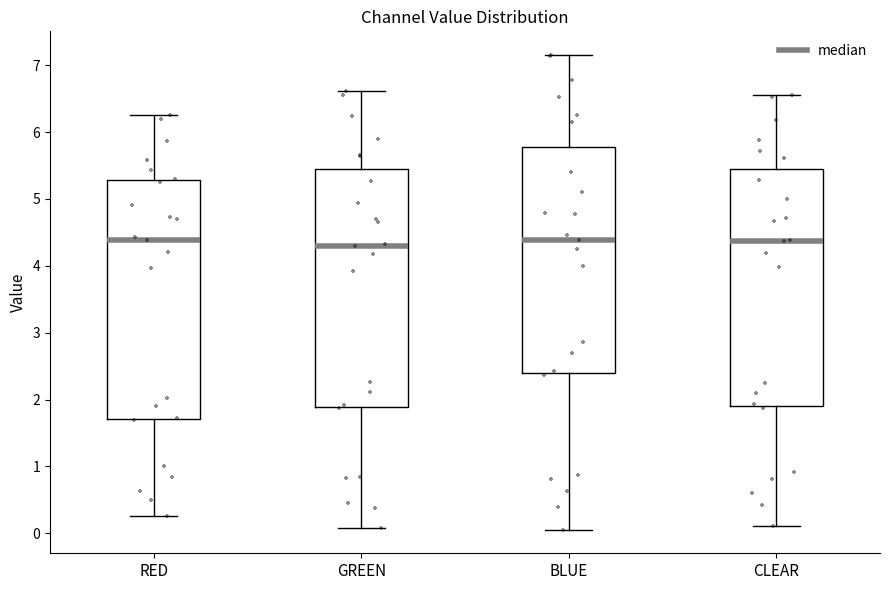

Reading left to right, transcribe this box plot: for each box, give where its median line is, the range the box spans, and where its two whiskers end, as read against the y-axis. The values are not printed on the chart, so give them approximately, as read against the axis.

RED: median 4.4, box 1.7 to 5.3, whiskers 0.3 to 6.3
GREEN: median 4.3, box 1.9 to 5.5, whiskers 0.1 to 6.6
BLUE: median 4.4, box 2.4 to 5.8, whiskers 0.1 to 7.2
CLEAR: median 4.4, box 1.9 to 5.4, whiskers 0.1 to 6.6